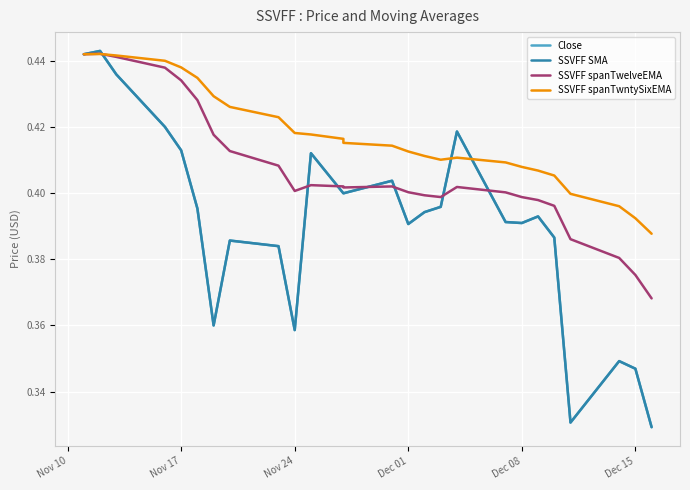

True or false: Close and SSVFF SMA intersect in this chart.

False